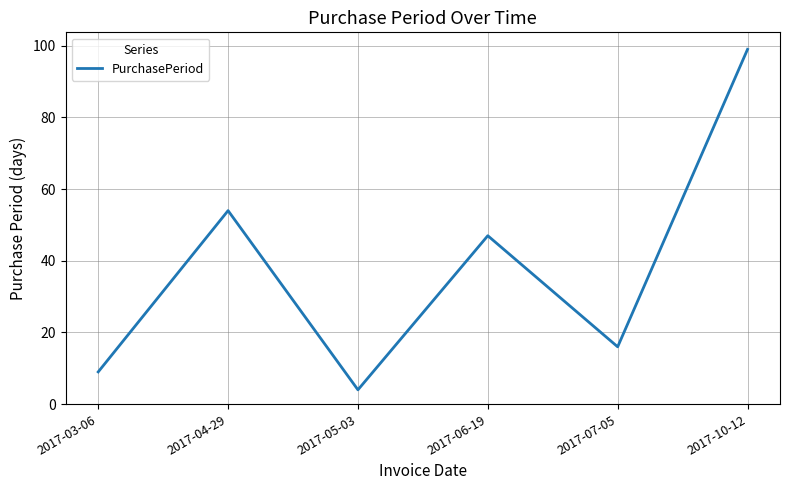

Is this an area chart (filled region under the line)?

No